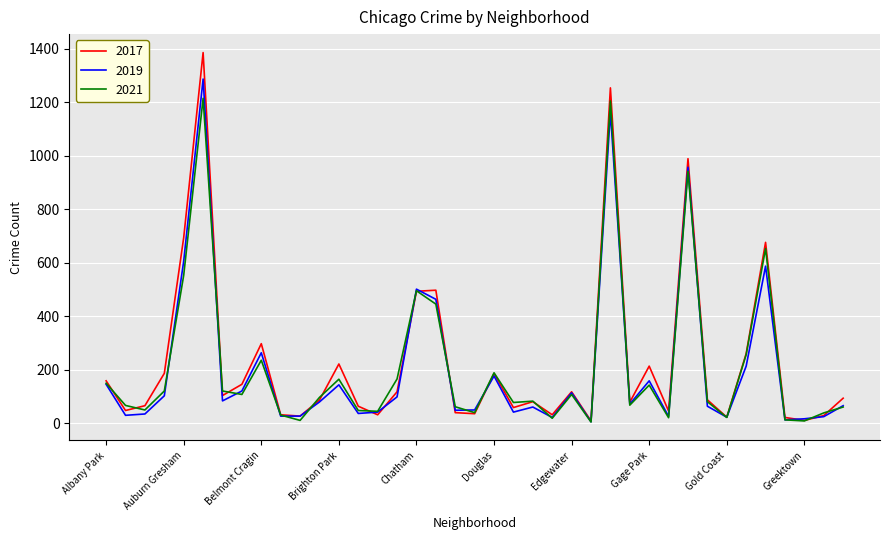

What is the highest value of the 2017 series?

1386